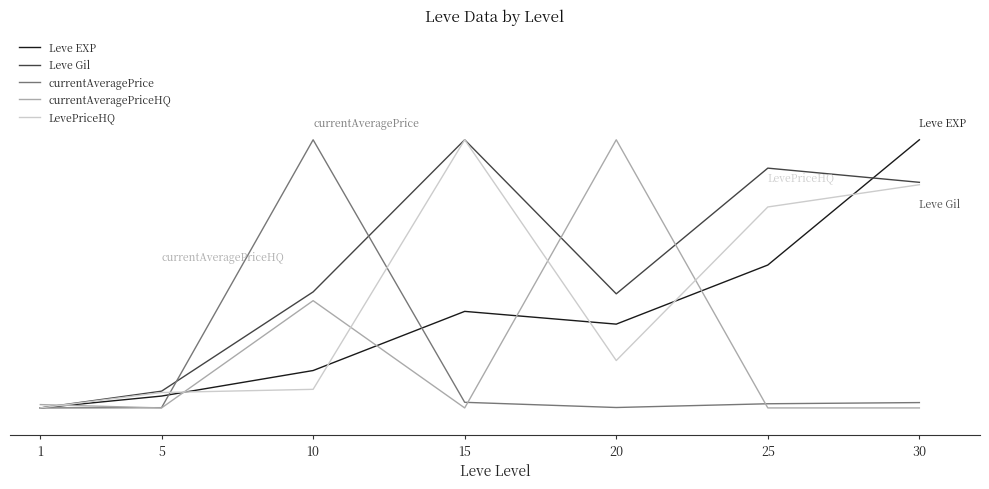

True or false: currentAveragePrice has a value of 0.0 at 30.

False